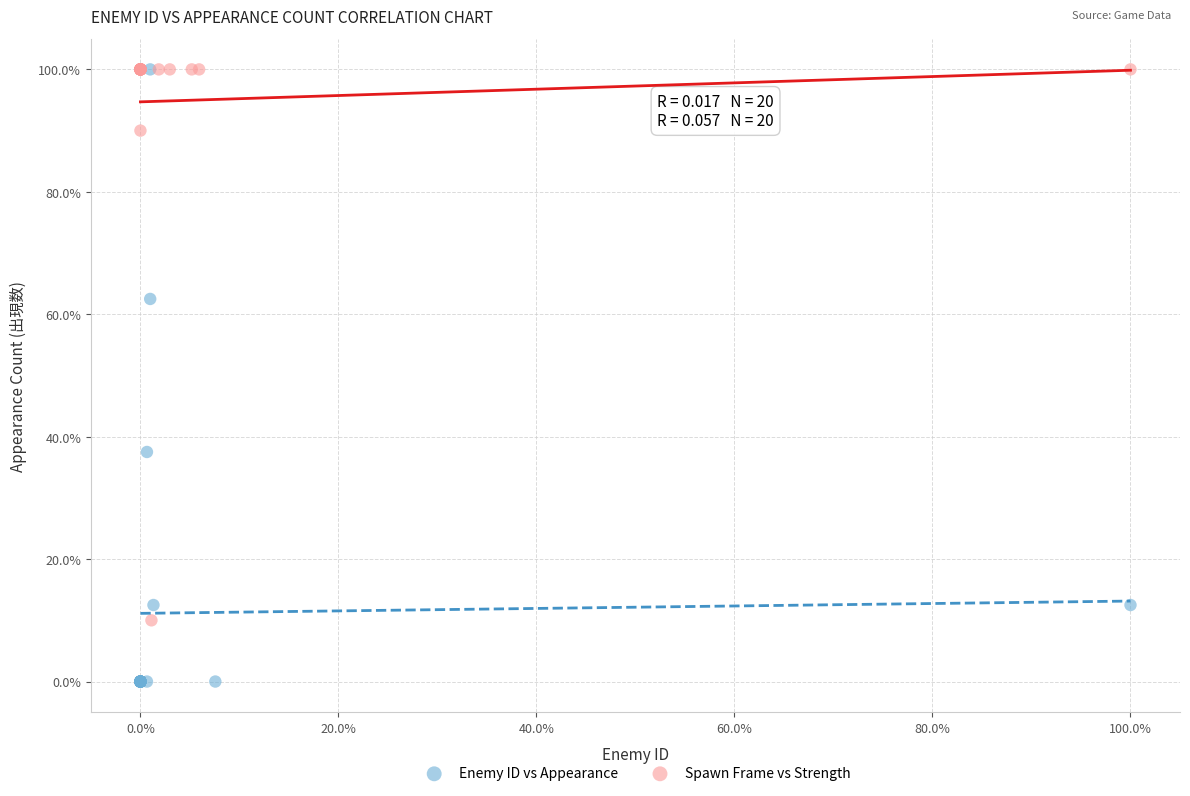

Which series has the widest spread of Y values?

Enemy ID vs Appearance